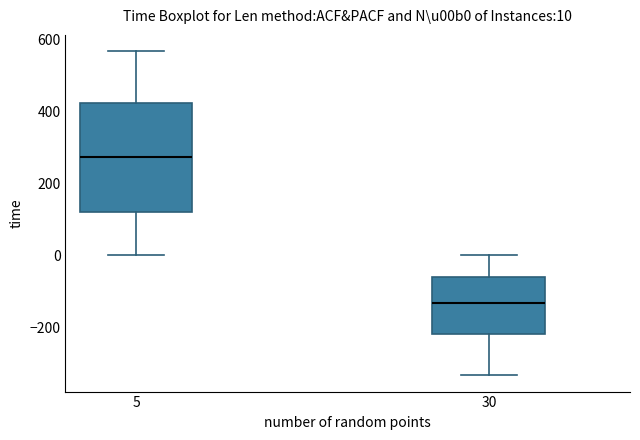

Which box has the lowest median line?

30